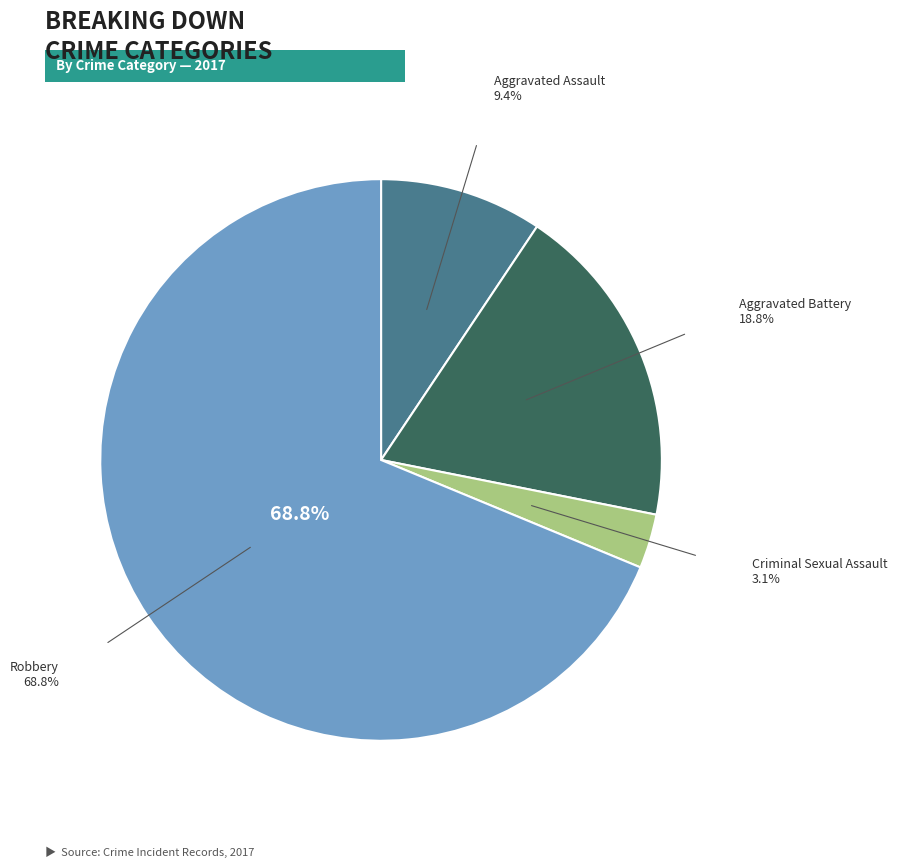

Which category has the biggest portion of the pie?

Robbery